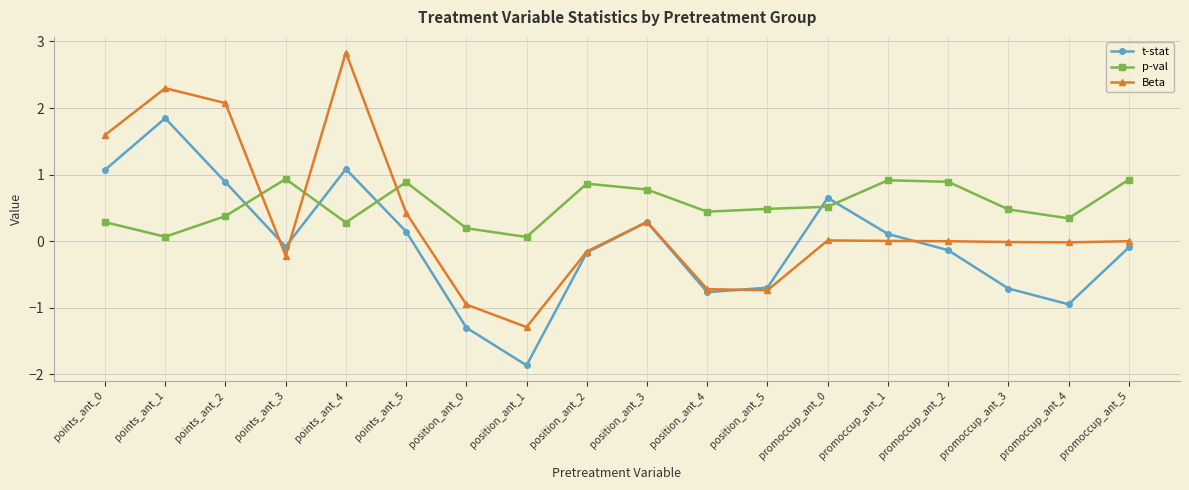

In Beta, how many points are higher than both neighbors (excluding endpoints)?

4